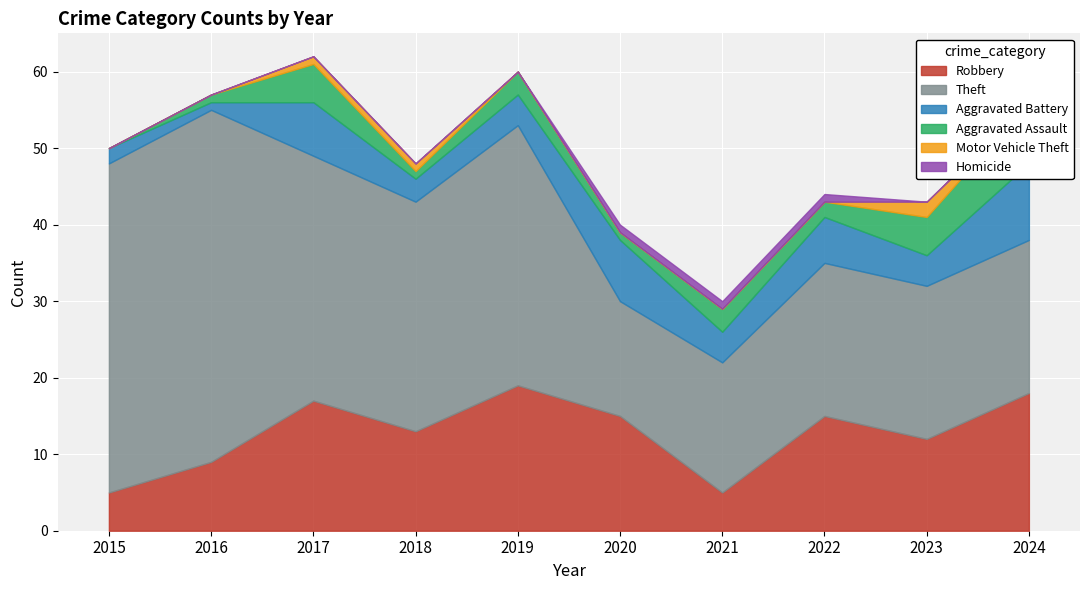

How many Aggravated Battery values are between 3 and 7?

6